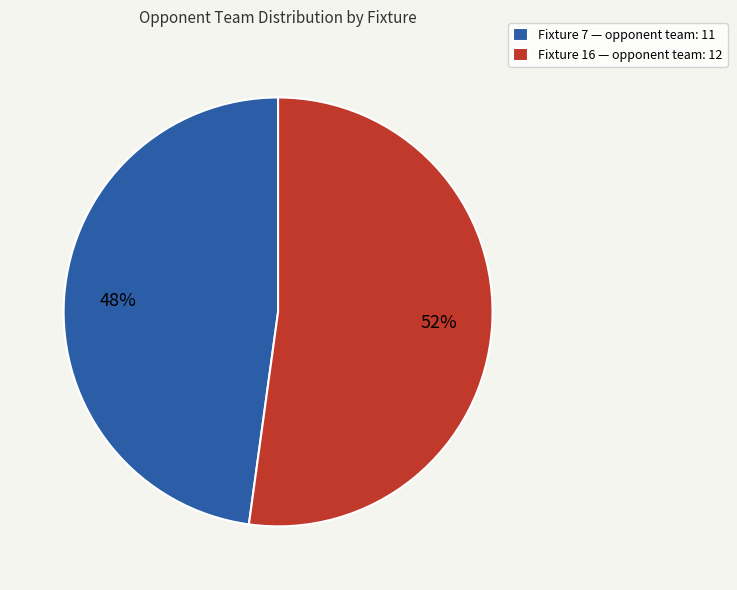

The Fixture 16 slice represents 60% of the pie. True or false?

False